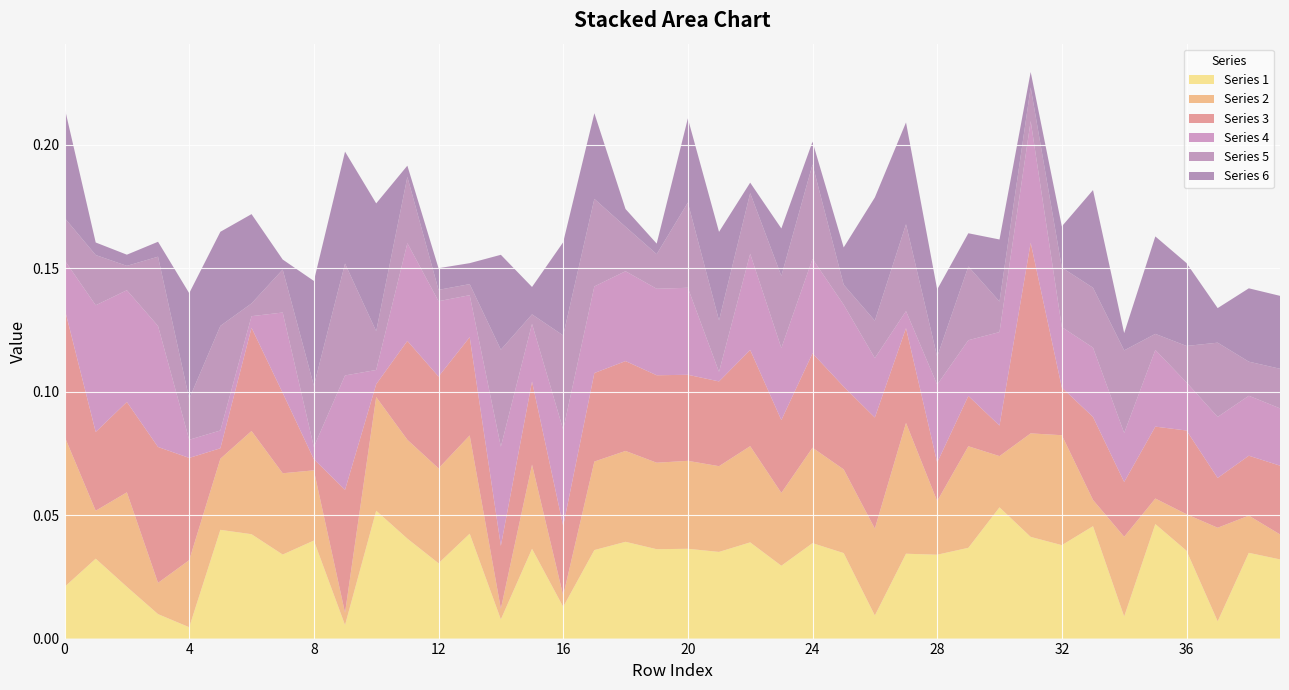

Reading left to right, what are all the values shown in this chart?

1: 0.0	0.0	0.0	0.0	0.0	0.0	0.0	0.0	0.0	0.0	0.1	0.0	0.0	0.0	0.0	0.0	0.0	0.0	0.0	0.0	0.0	0.0	0.0	0.0	0.0	0.0	0.0	0.0	0.0	0.0	0.1	0.0	0.0	0.0	0.0	0.0	0.0	0.0	0.0	0.0
2: 0.1	0.0	0.0	0.0	0.0	0.0	0.0	0.0	0.0	0.0	0.0	0.0	0.0	0.0	0.0	0.0	0.0	0.0	0.0	0.0	0.0	0.0	0.0	0.0	0.0	0.0	0.0	0.1	0.0	0.0	0.0	0.0	0.0	0.0	0.0	0.0	0.0	0.0	0.0	0.0
3: 0.1	0.0	0.0	0.1	0.0	0.0	0.0	0.0	0.0	0.0	0.0	0.0	0.0	0.0	0.0	0.0	0.0	0.0	0.0	0.0	0.0	0.0	0.0	0.0	0.0	0.0	0.0	0.0	0.0	0.0	0.0	0.1	0.0	0.0	0.0	0.0	0.0	0.0	0.0	0.0
4: 0.0	0.1	0.0	0.0	0.0	0.0	0.0	0.0	0.0	0.0	0.0	0.0	0.0	0.0	0.0	0.0	0.0	0.0	0.0	0.0	0.0	0.0	0.0	0.0	0.0	0.0	0.0	0.0	0.0	0.0	0.0	0.0	0.0	0.0	0.0	0.0	0.0	0.0	0.0	0.0
5: 0.0	0.0	0.0	0.0	0.0	0.0	0.0	0.0	0.0	0.0	0.0	0.0	0.0	0.0	0.0	0.0	0.0	0.0	0.0	0.0	0.0	0.0	0.0	0.0	0.0	0.0	0.0	0.0	0.0	0.0	0.0	0.0	0.0	0.0	0.0	0.0	0.0	0.0	0.0	0.0
6: 0.0	0.0	0.0	0.0	0.0	0.0	0.0	0.0	0.0	0.0	0.1	0.0	0.0	0.0	0.0	0.0	0.0	0.0	0.0	0.0	0.0	0.0	0.0	0.0	0.0	0.0	0.0	0.0	0.0	0.0	0.0	0.0	0.0	0.0	0.0	0.0	0.0	0.0	0.0	0.0